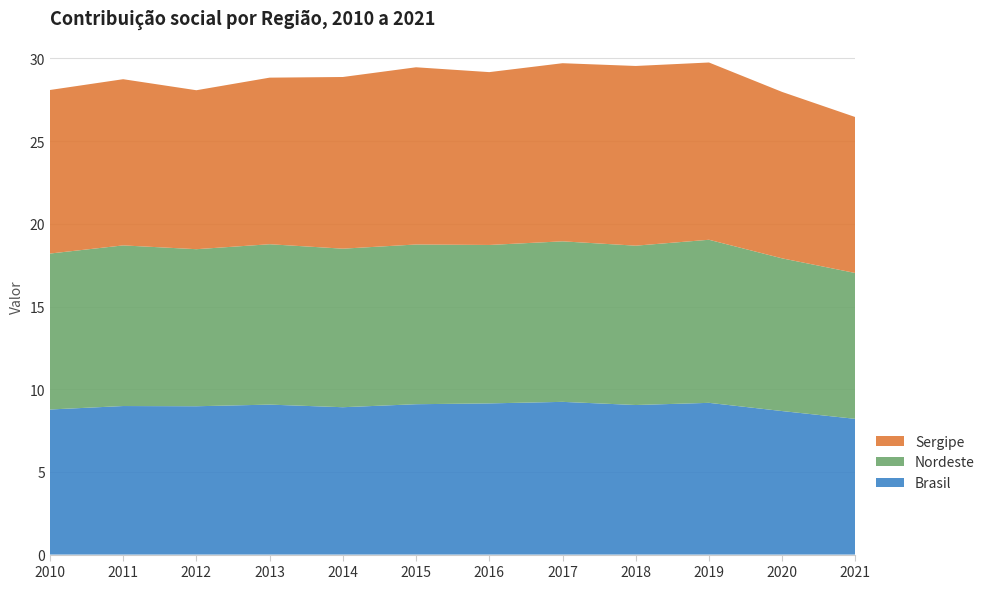

Reading left to right, transcribe all the data shown in this chart.

Brasil: 8.8	9.0	9.0	9.1	8.9	9.1	9.1	9.2	9.0	9.2	8.7	8.2
Nordeste: 9.4	9.7	9.5	9.7	9.6	9.7	9.6	9.7	9.6	9.9	9.2	8.8
Sergipe: 9.9	10.0	9.6	10.1	10.4	10.7	10.5	10.8	10.9	10.7	10.1	9.4